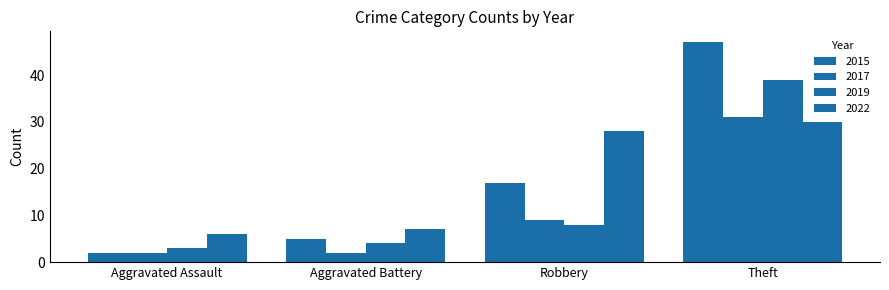

How many categories are shown in the chart?

4